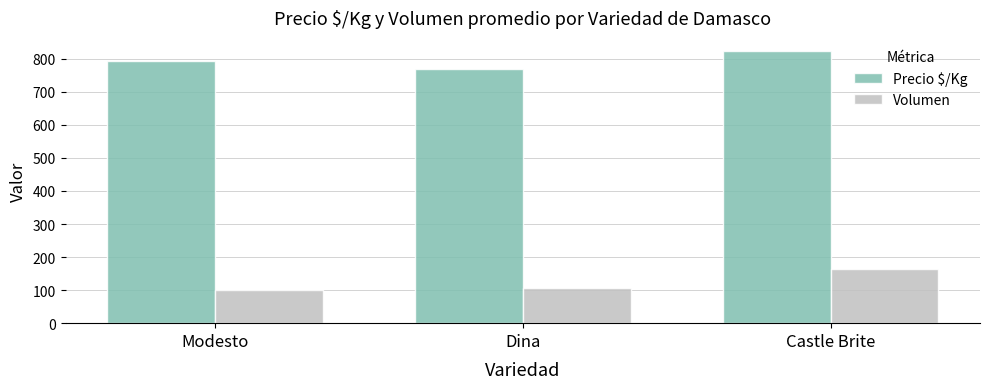

True or false: Precio $/Kg has a value of 372.9 at Dina.

False